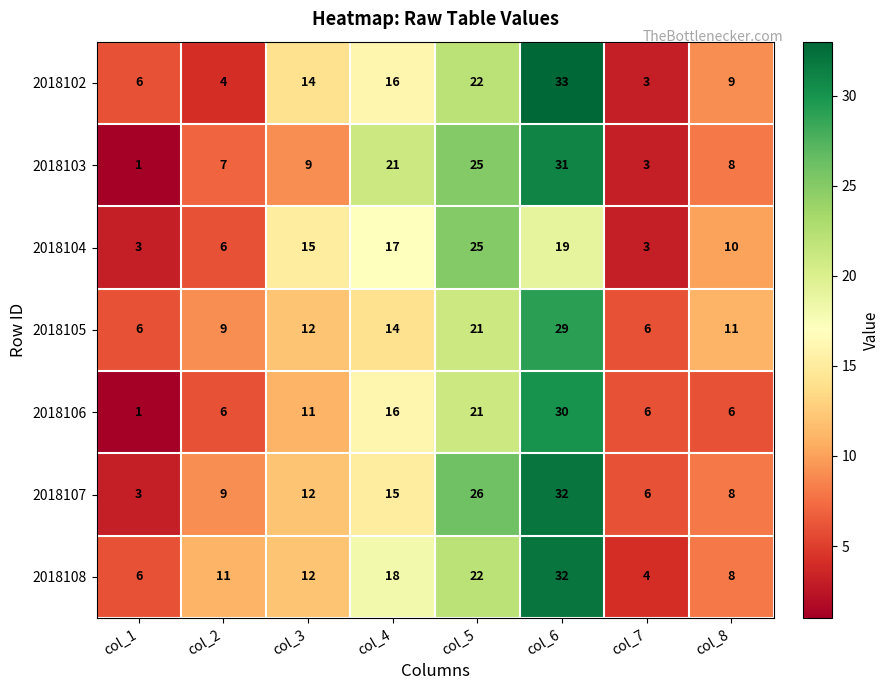

The value of 2018106 at col_7 is 6. True or false?

True